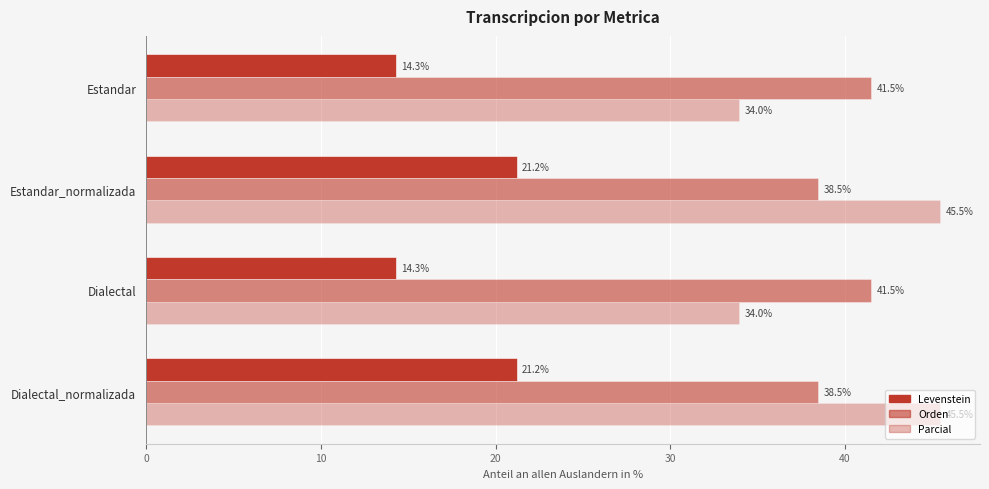

How many values in the Levenstein series are below 21?

2